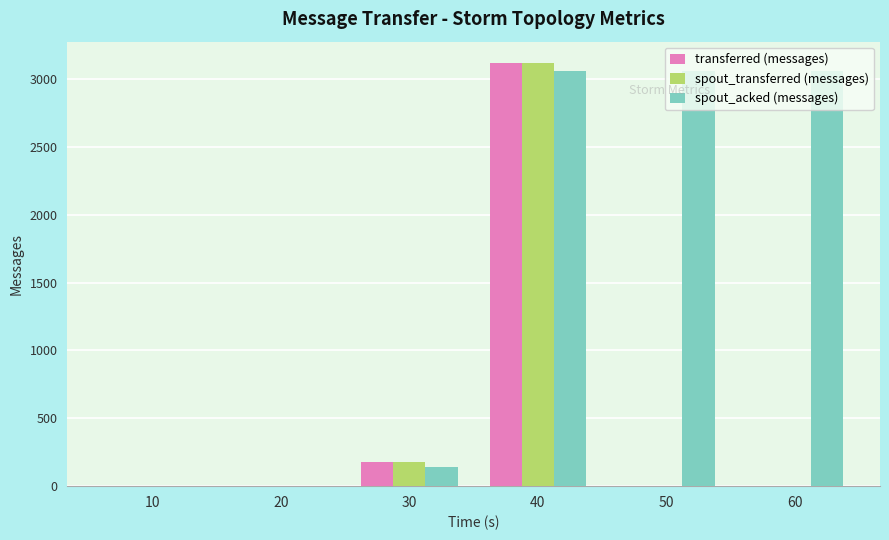

The value of spout_acked (messages) at 40 is 3060. True or false?

True